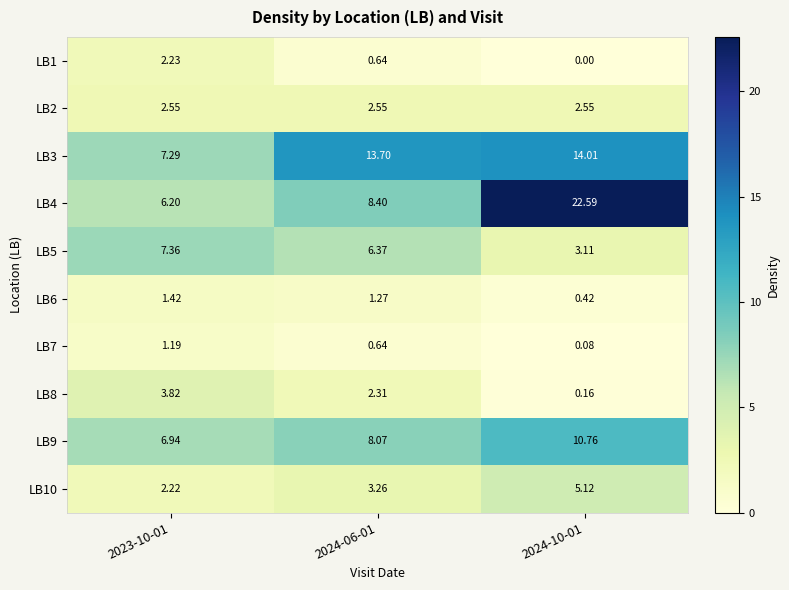

Is the value of LB4 at 2023-10-01 greater than the value of LB10 at 2024-10-01?

Yes